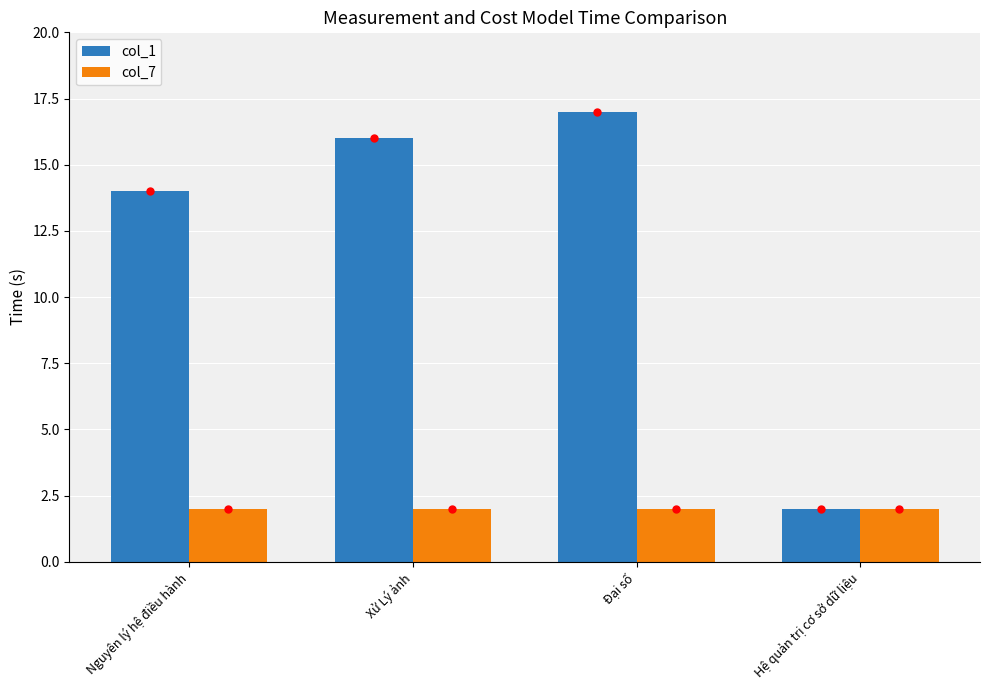

Which series has the widest spread of values?

col_1